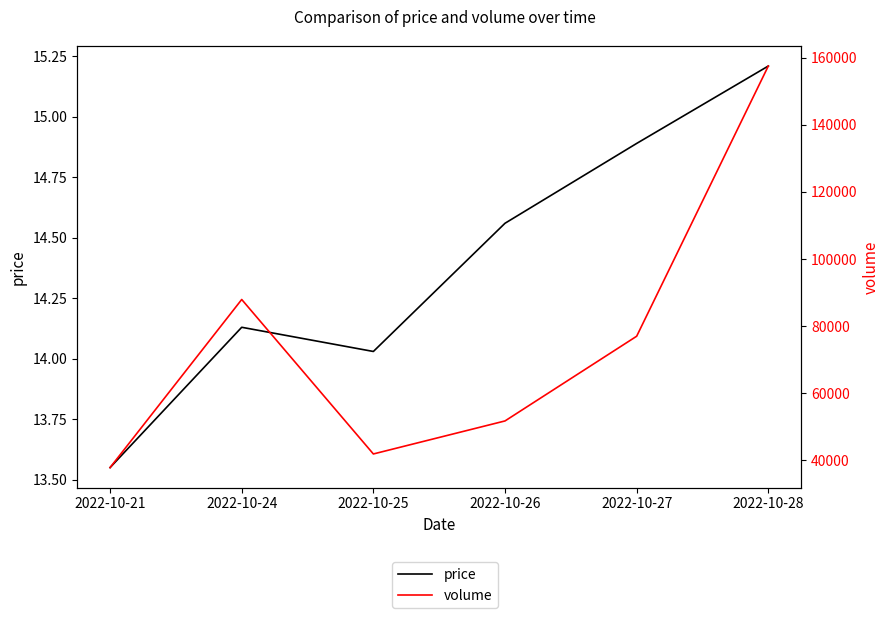

What is the maximum value shown in the chart?

157477.0